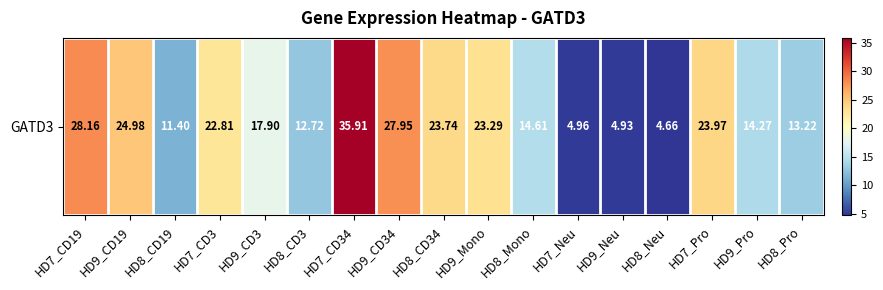

At which category does the chart reach its minimum across all series?

HD8_Neu